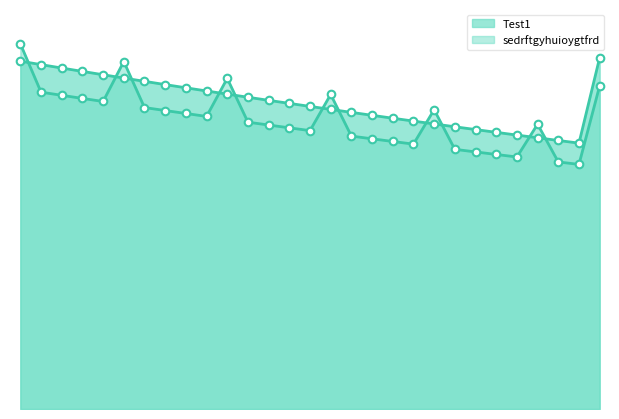

Which series has the largest total across all categories?

Test1